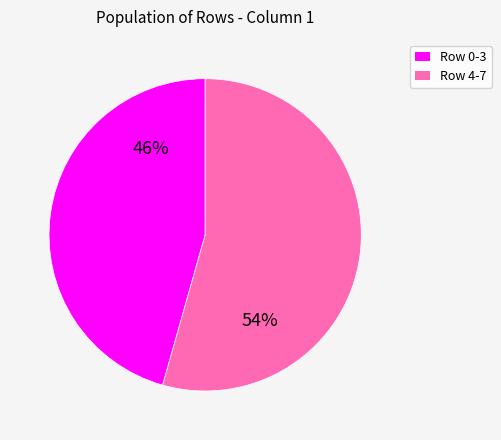

Is there a majority slice in this chart?

Yes